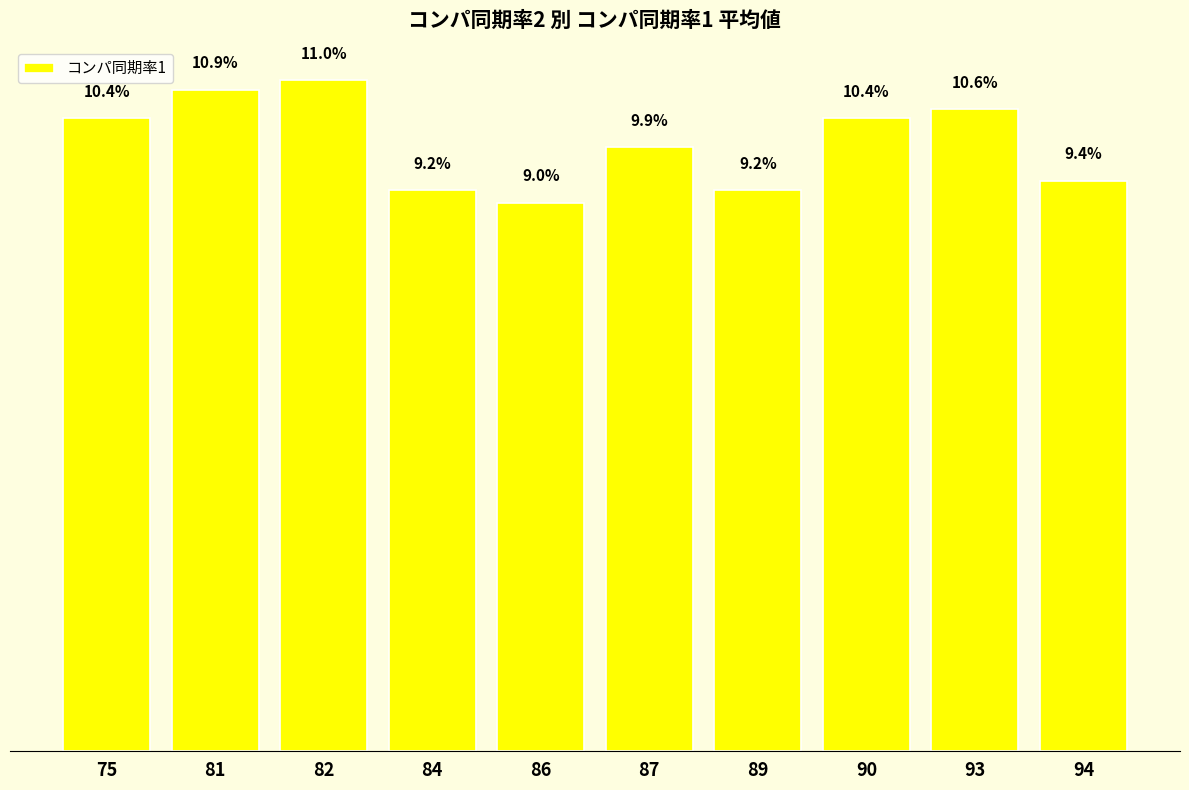

Reading left to right, transcribe all the data shown in this chart.

75=10.4	81=10.9	82=11.0	84=9.2	86=9.0	87=9.9	89=9.2	90=10.4	93=10.6	94=9.4